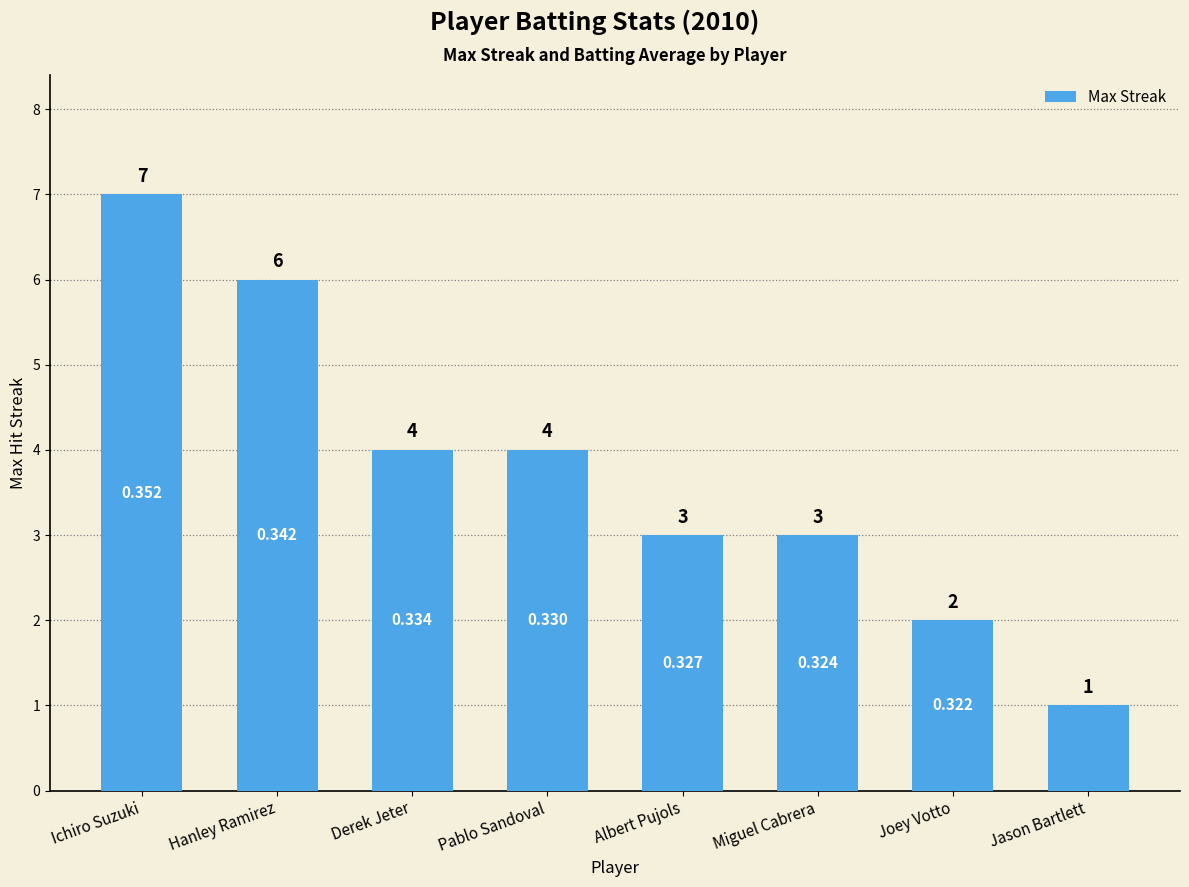

Count the number of categories in the chart.

8